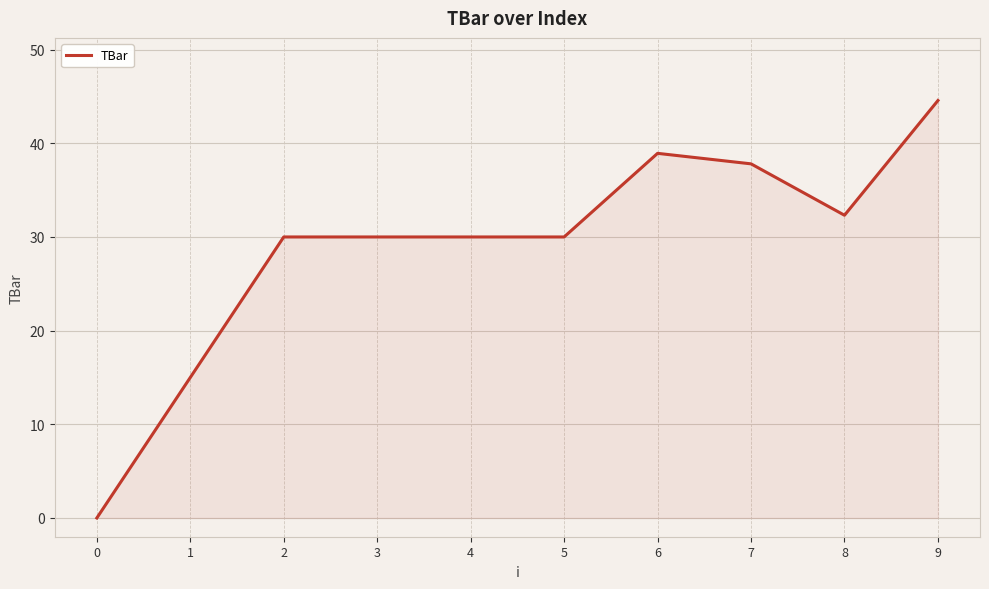

What is the difference between the values at 8 and 7?

5.5